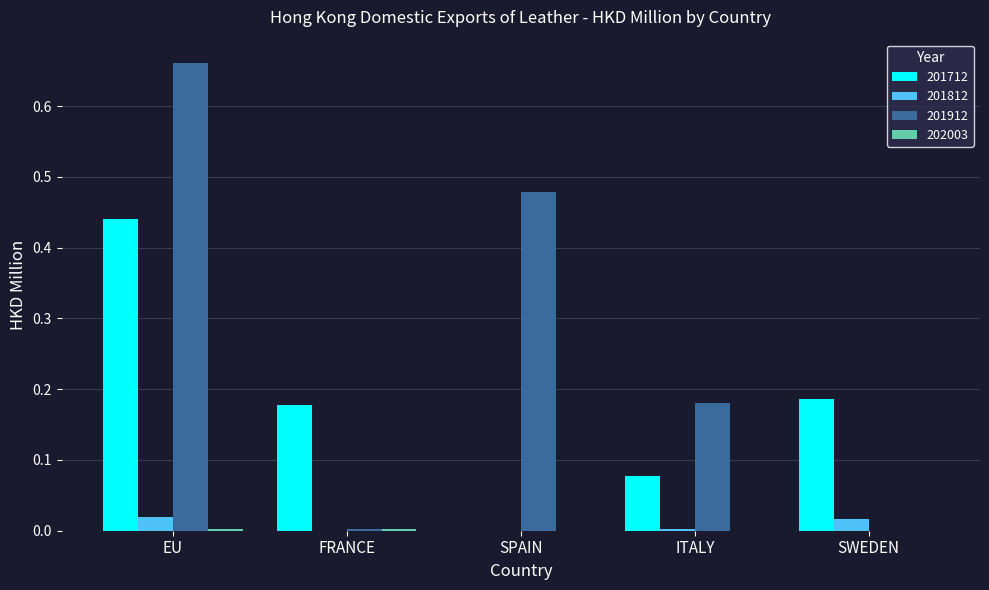

Which label corresponds to the largest value in the chart?

EU